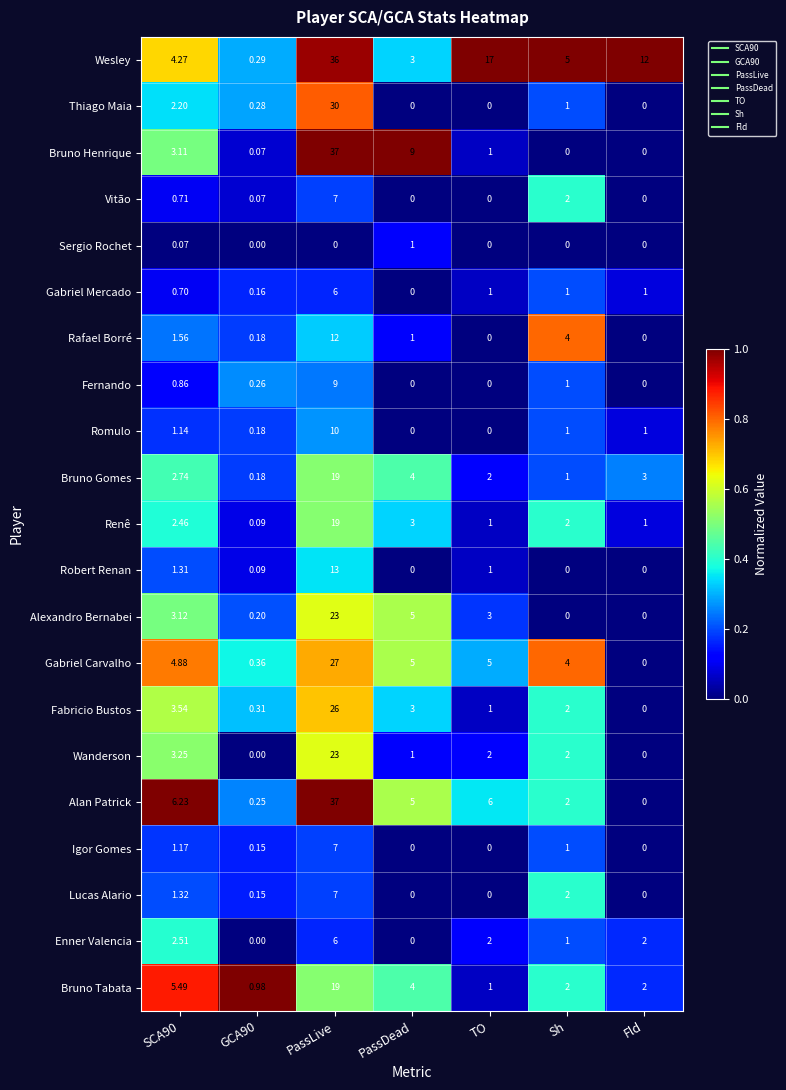

Which series changed the most between SCA90 and GCA90?

Alan Patrick